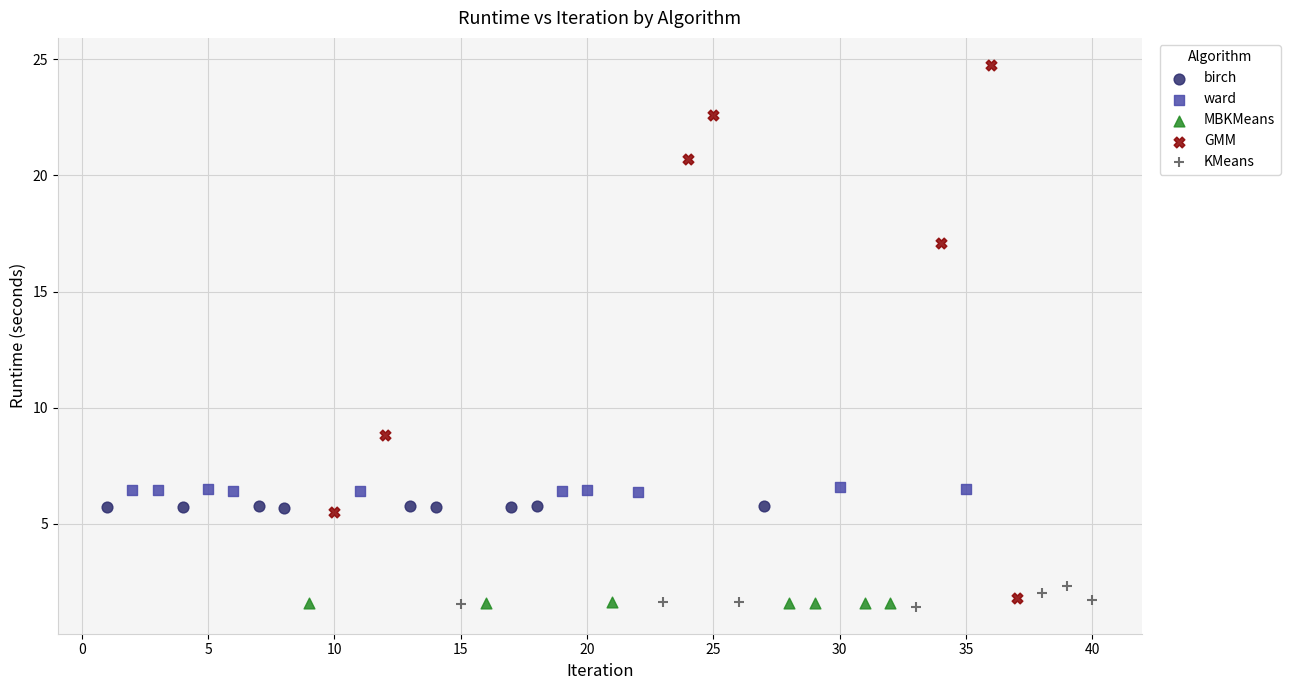

Which series contains the highest Y value?

GMM